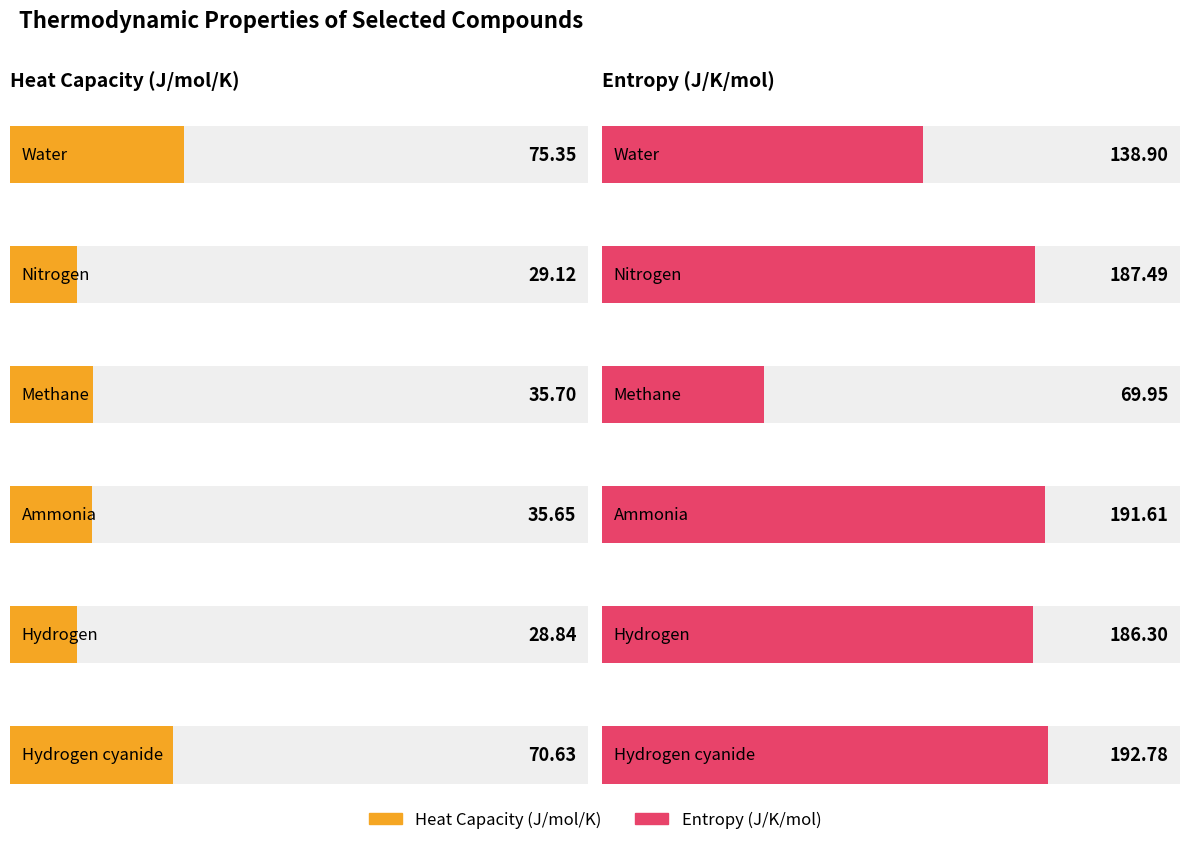

True or false: Maximum utilization has a value of 138.9 at Water.

True